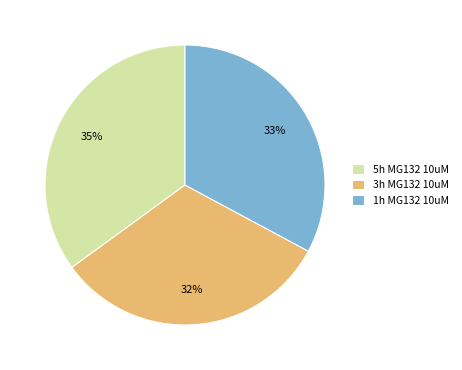

Do 3h MG132 10uM and 1h MG132 10uM together represent more than half of the pie?

Yes